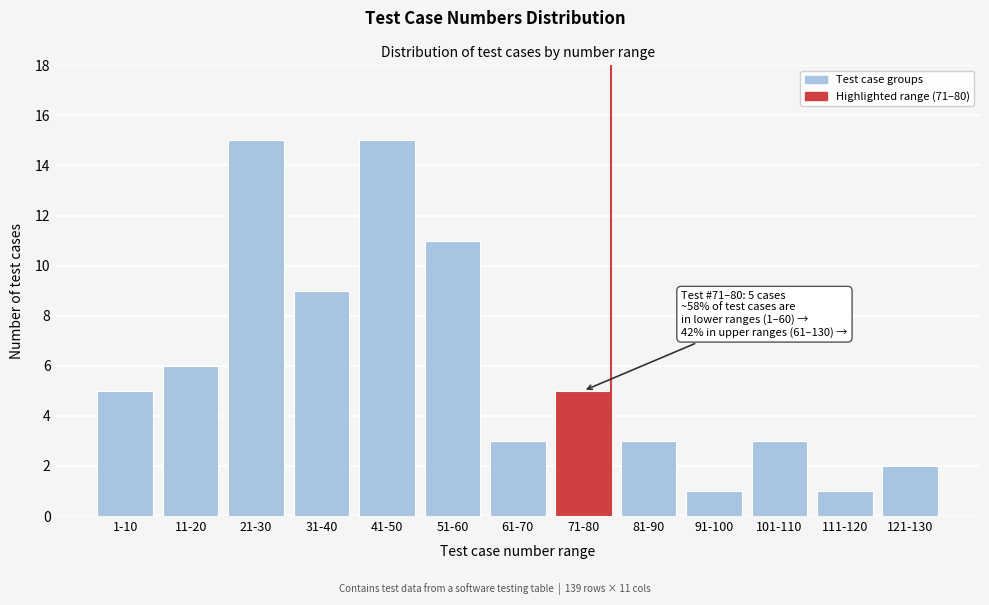

Reading left to right, list all the values displayed in this chart.

1-10=5	11-20=6	21-30=15	31-40=9	41-50=15	51-60=11	61-70=3	71-80=5	81-90=3	91-100=1	101-110=3	111-120=1	121-130=2